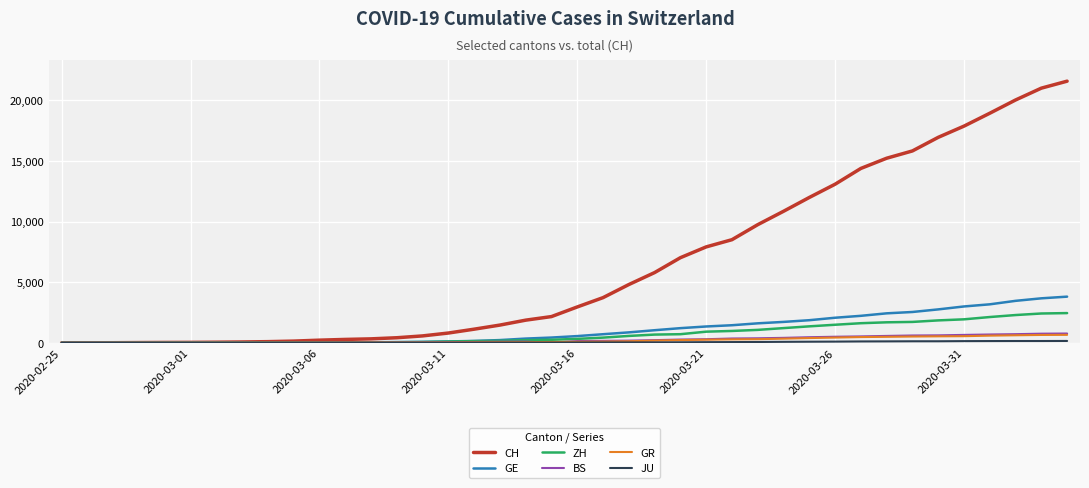

Which series has the largest total across all categories?

CH